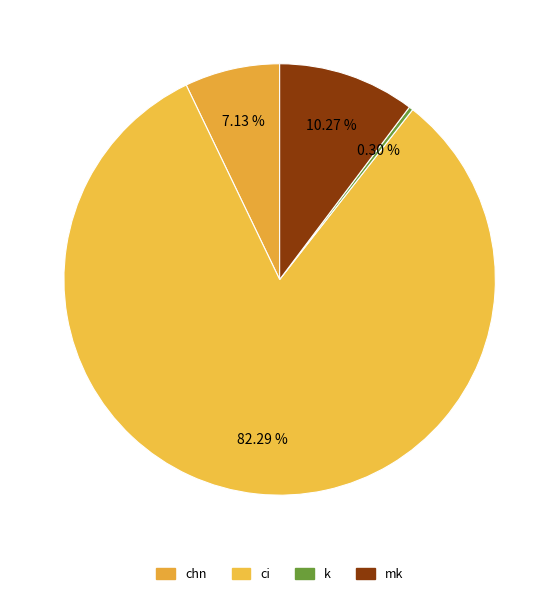

To the nearest percent, what portion does ci represent?

82%